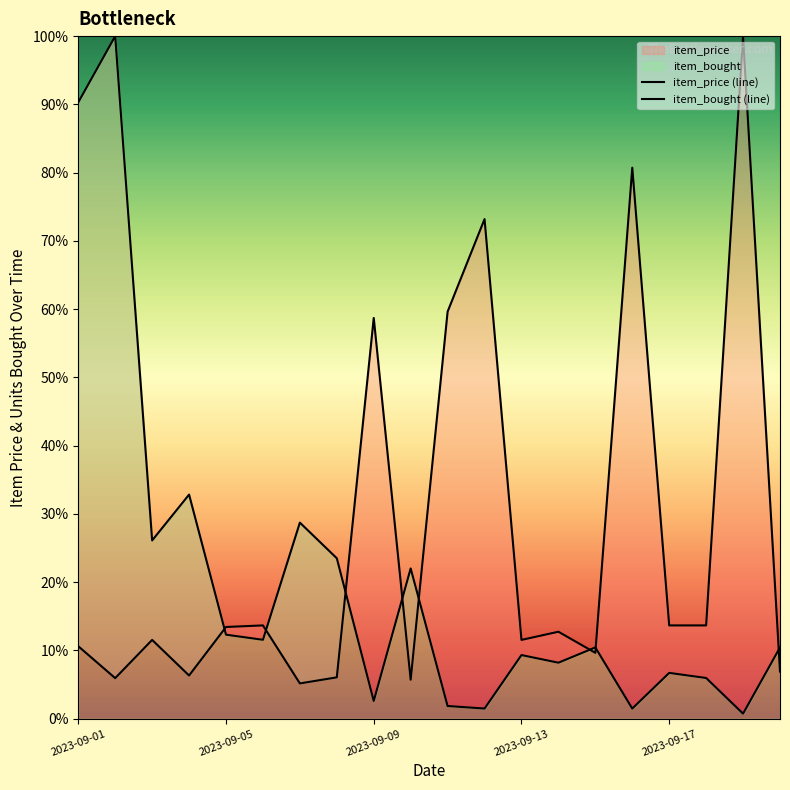

How many distinct data groups are displayed?

2